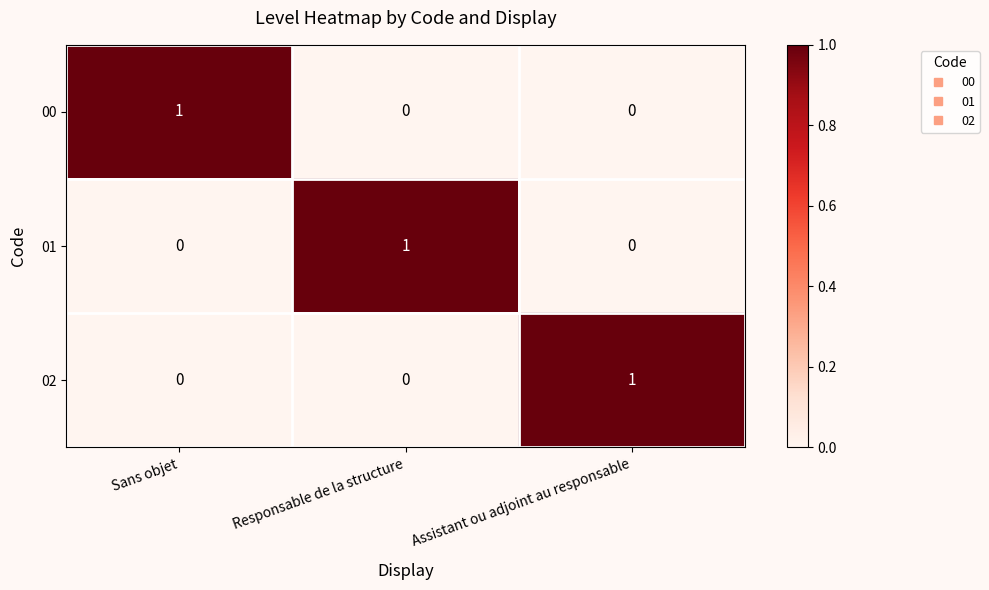

Is the value of 02 at Sans objet greater than the value of 01 at Responsable de la structure?

No